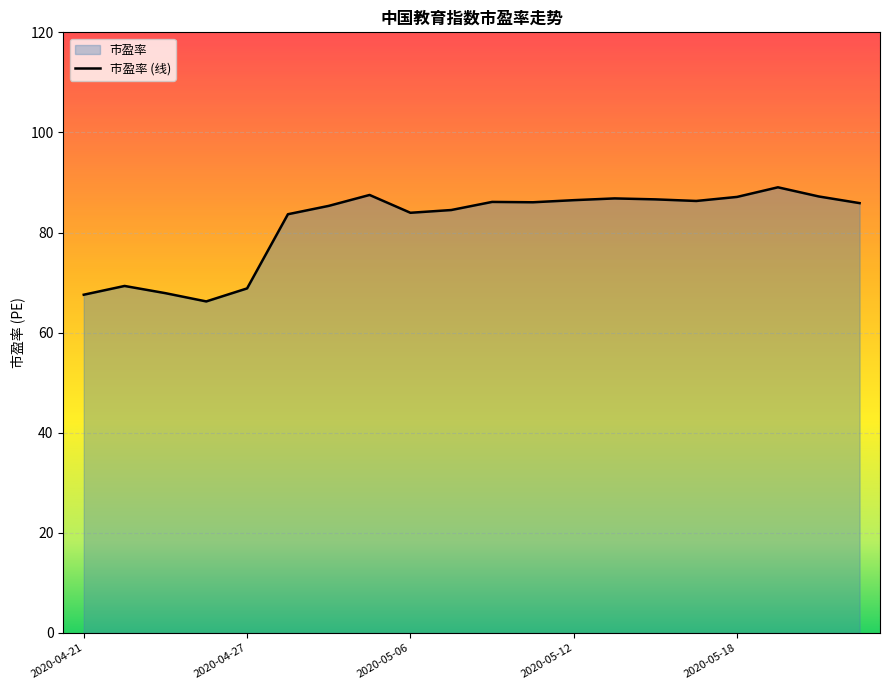

What is the difference between the maximum and minimum values?

22.8